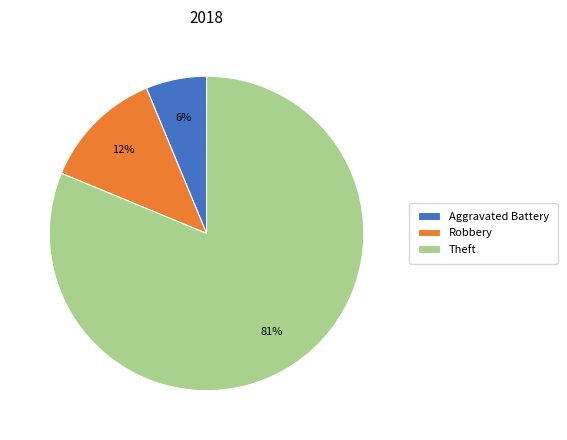

Which category accounts for the majority?

Theft